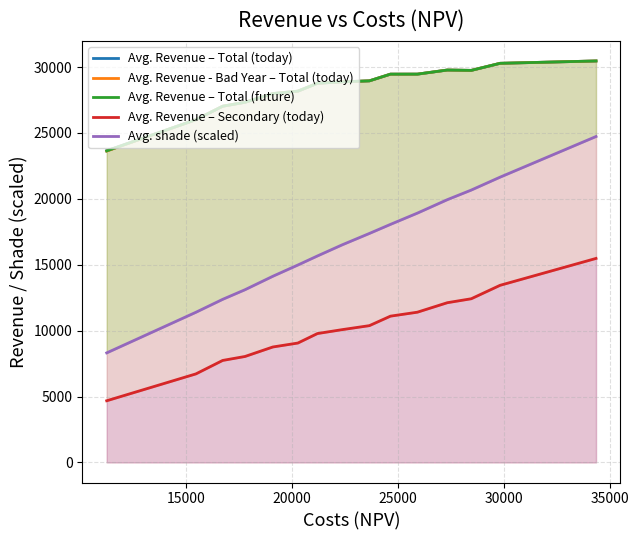

What are all the series names shown in the legend?

Avg. Revenue – Total (today), Avg. Revenue - Bad Year – Total (today), Avg. Revenue – Total (future), Avg. Revenue – Secondary (today), Avg. shade (scaled)